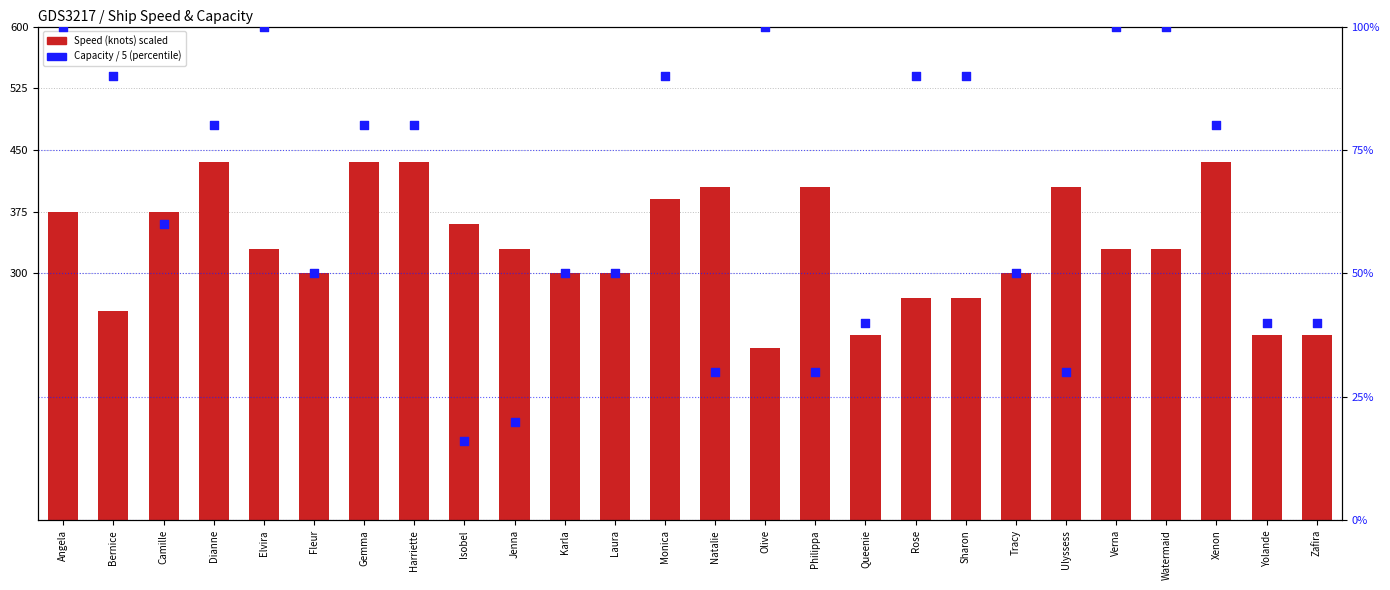

Which series has the largest total across all categories?

Speed (knots) ×15